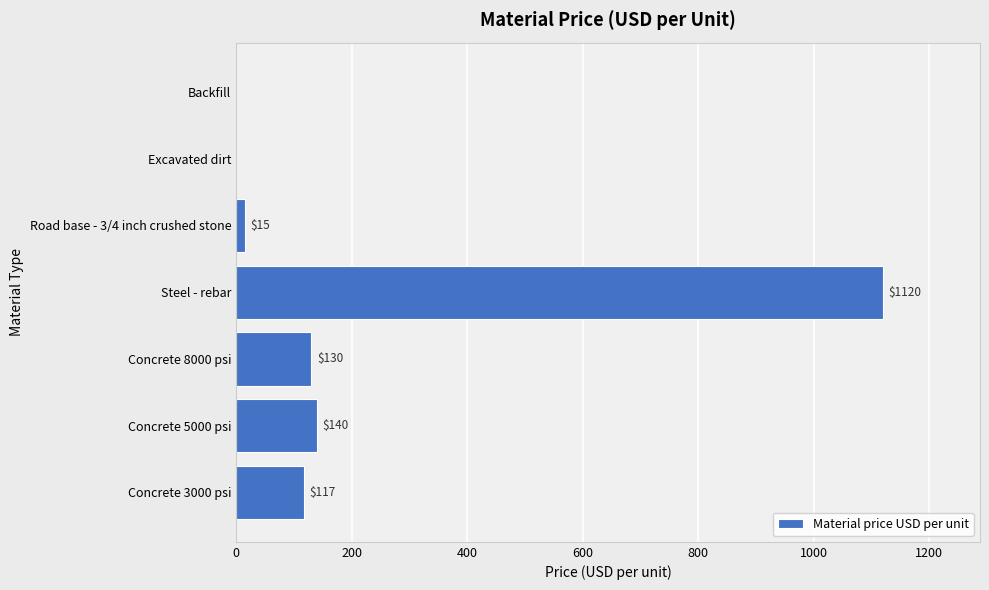

How many positive values are there?

5